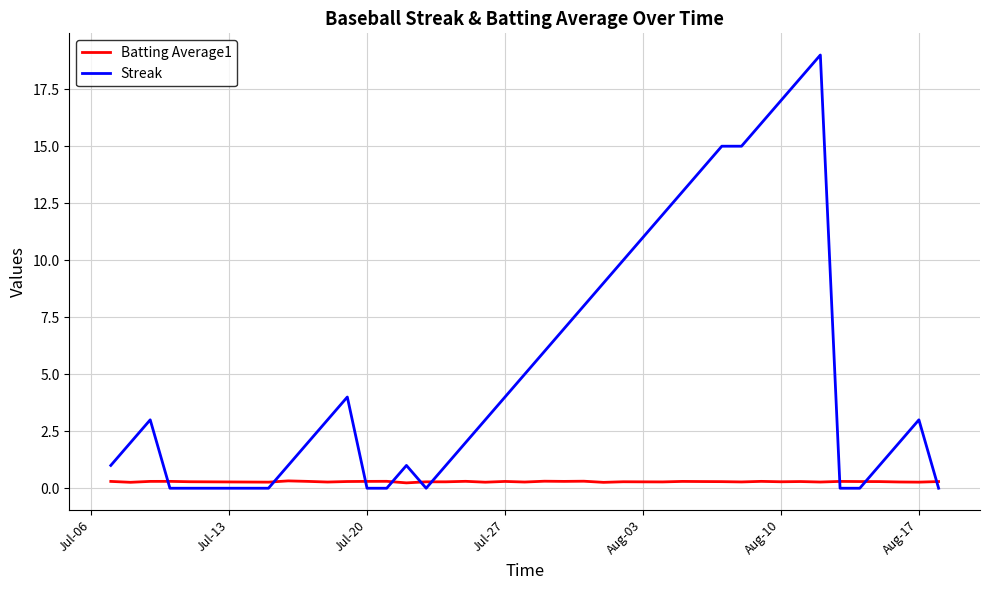

What are all the series names shown in the legend?

Batting Average1, Streak